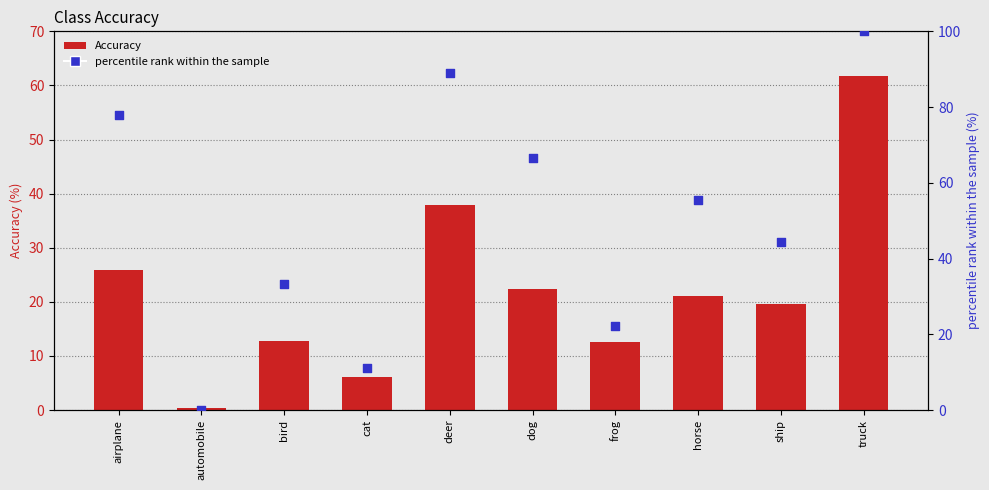

Which series reaches the minimum Y coordinate?

percentile rank within the sample